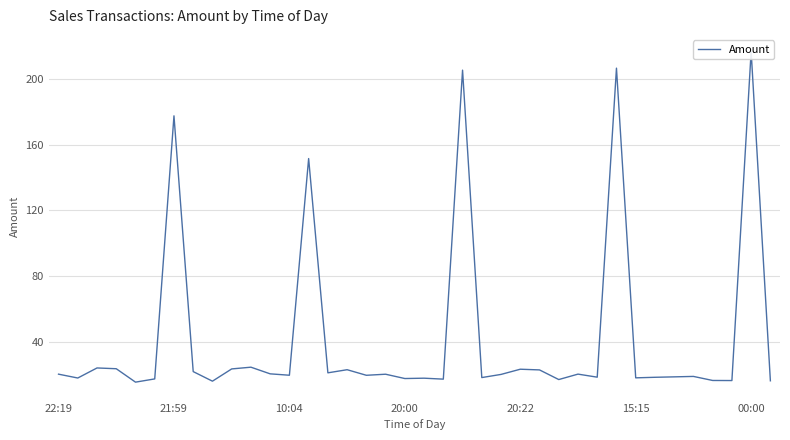

What is the sum of all values?

1600.5